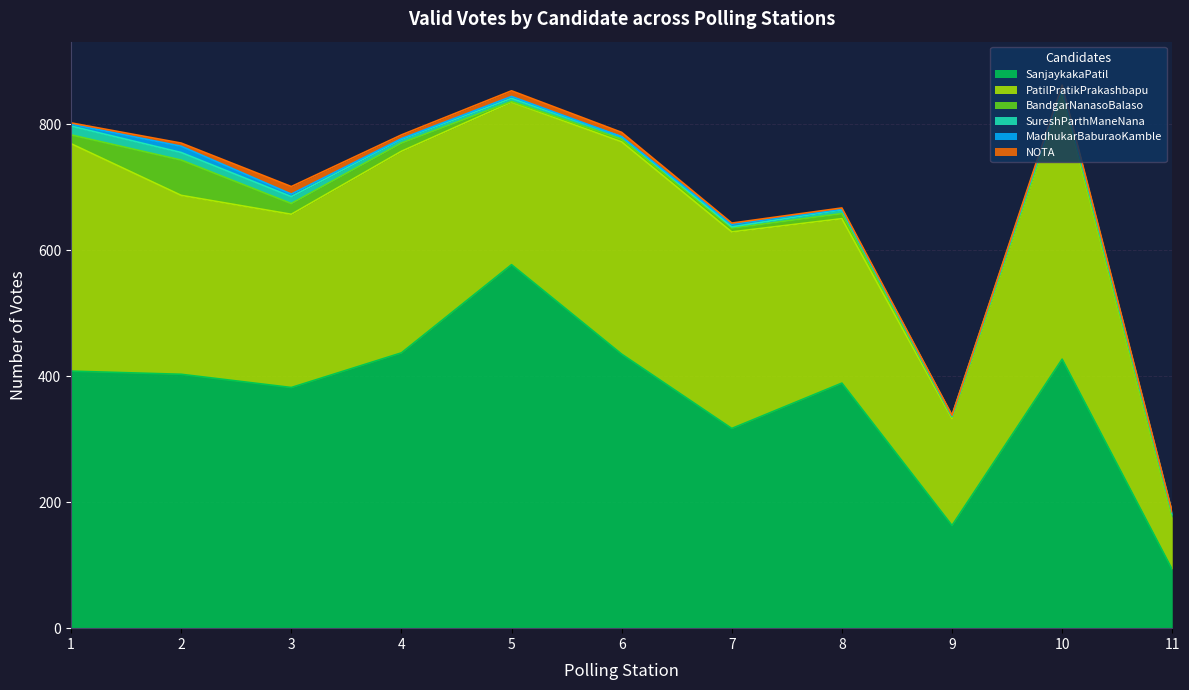

Is the value of NOTA at 6 greater than the value of SanjaykakaPatil at 10?

No